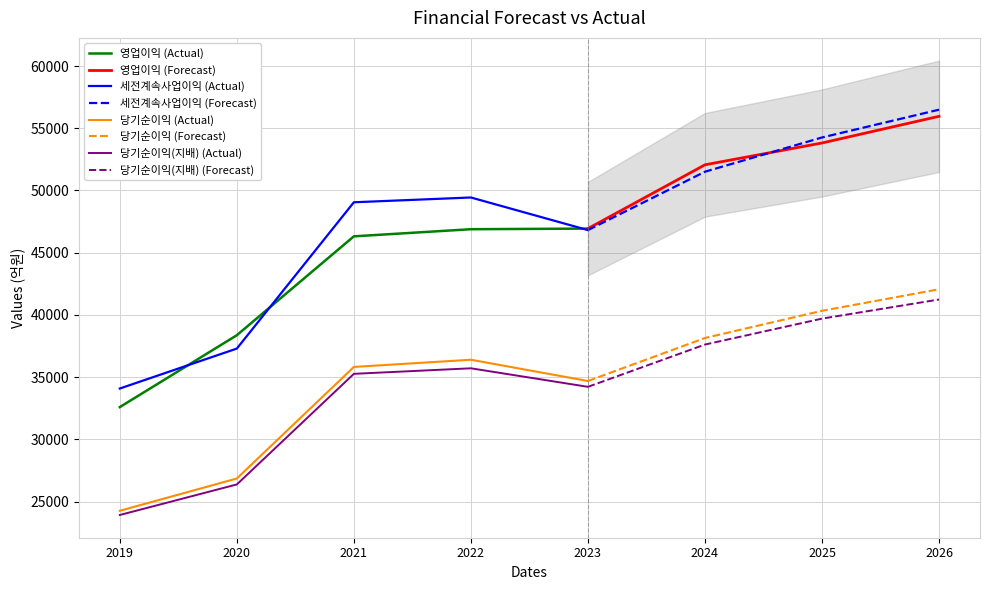

Reading left to right, extract all data points from this chart.

영업이익: 32587	38364	46311	46883	46934	52060	53814	55957
세전계속사업이익: 34081	37292	49049	49433	46812	51504	54256	56490
당기순이익: 24256	26849	35816	36394	34684	38143	40327	42057
당기순이익(지배): 23916	26372	35261	35706	34217	37614	39699	41234